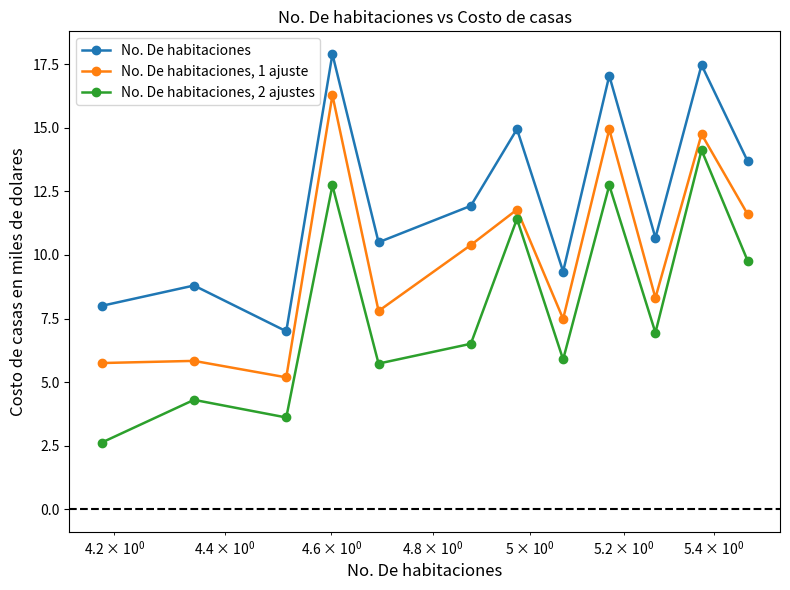

What is the average value of the No. De habitaciones, 1 ajuste series?

10.0